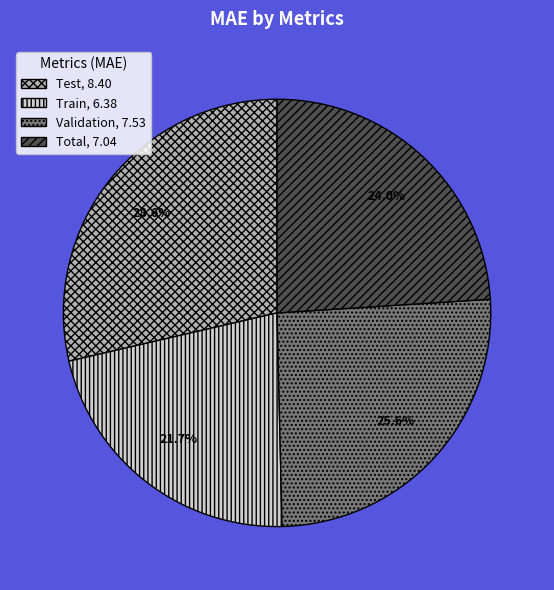

To the nearest percent, what is the combined percentage of Validation and Train?

47%